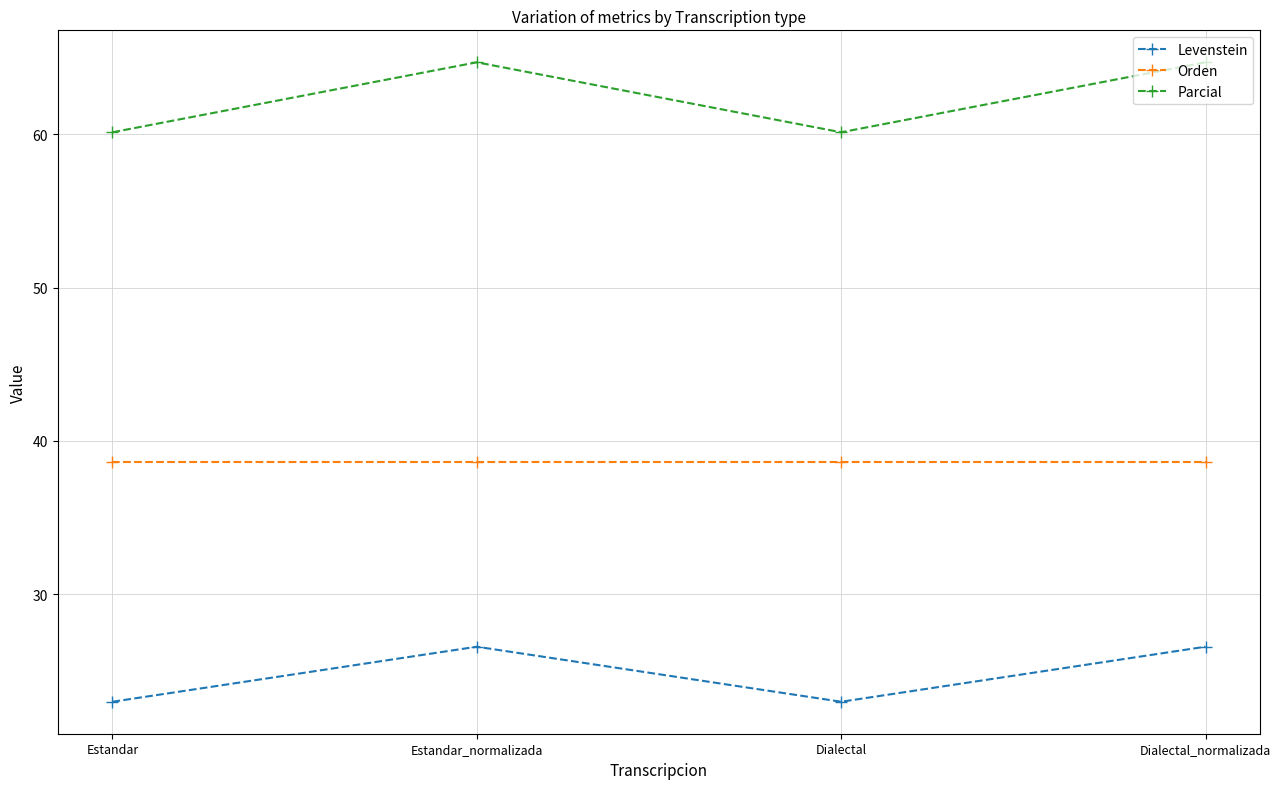

Which series has the largest range (max minus min)?

Parcial